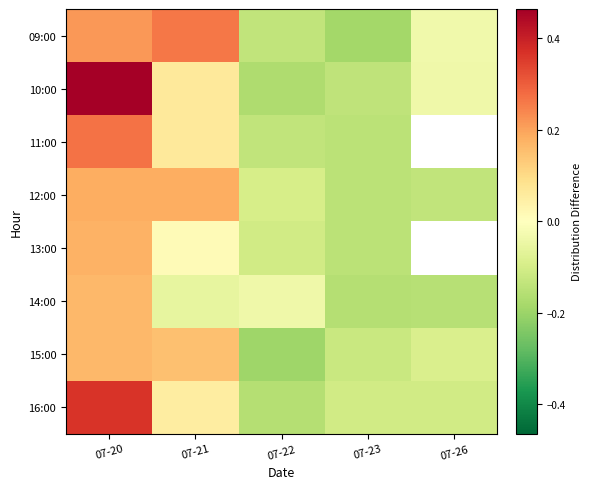

Which label corresponds to the largest value in the chart?

07-20